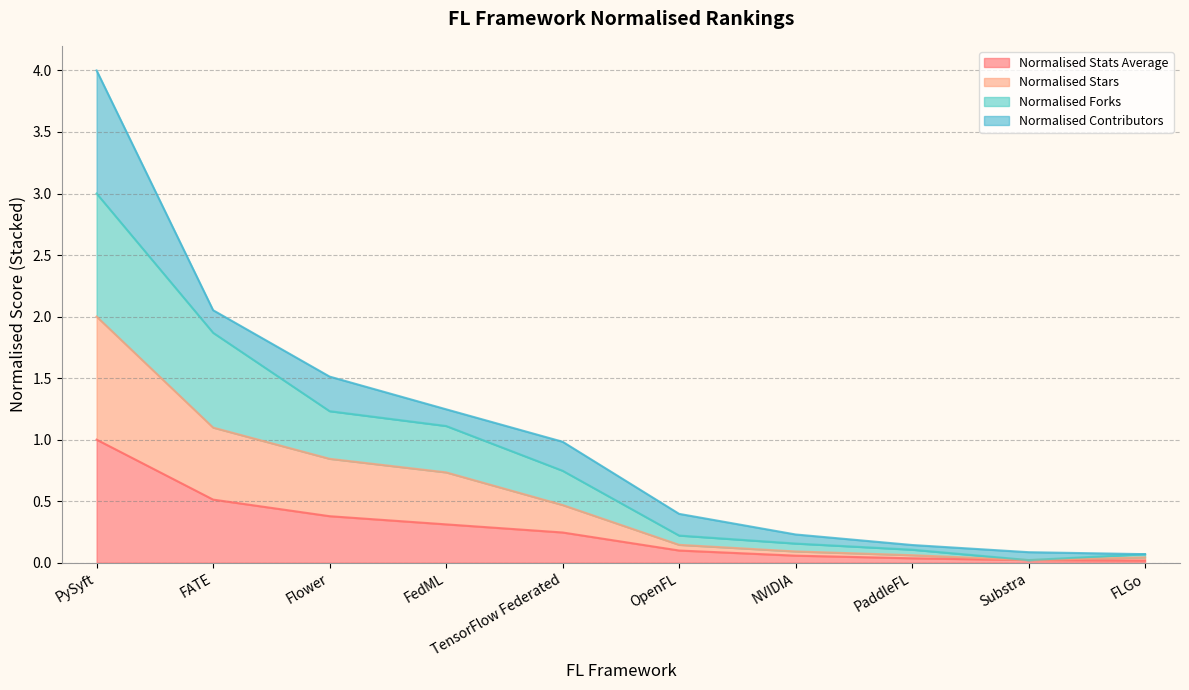

How many interior local valleys does the Normalised Forks series have?

1